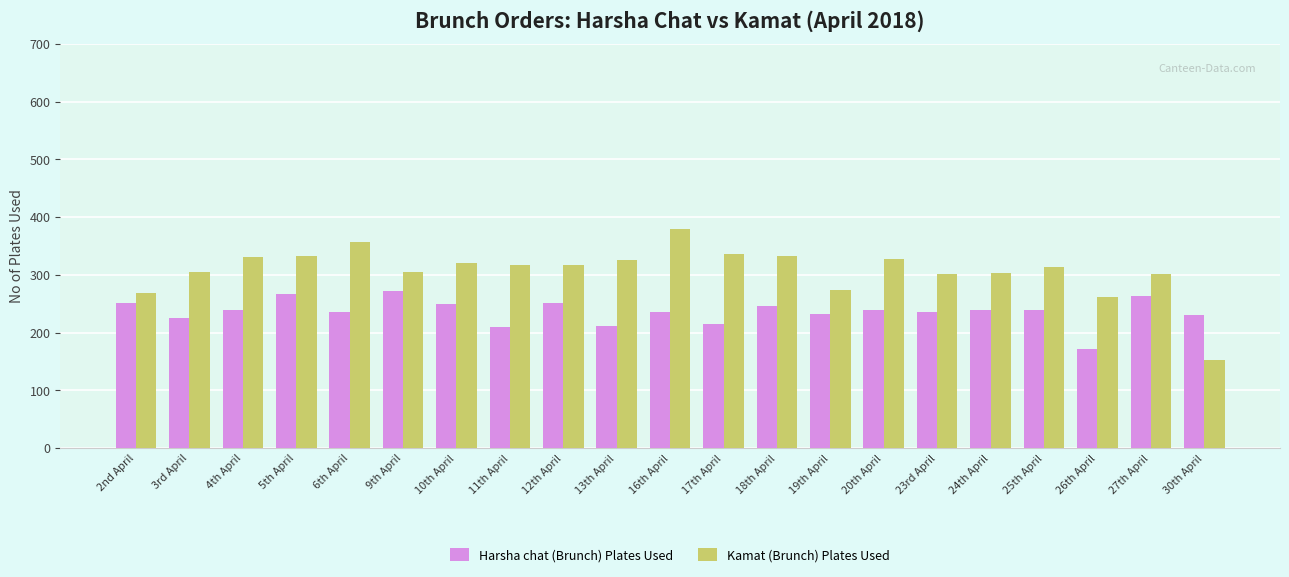

Is it true that Harsha chat (Brunch) Plates Used equals 240 at 24th April?

True